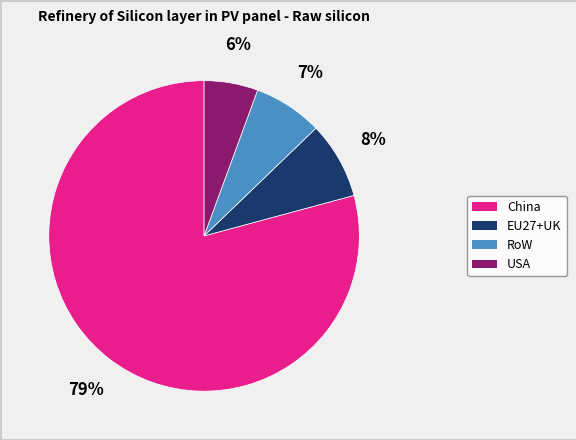

Is it true that EU27+UK is 8% of the pie?

True